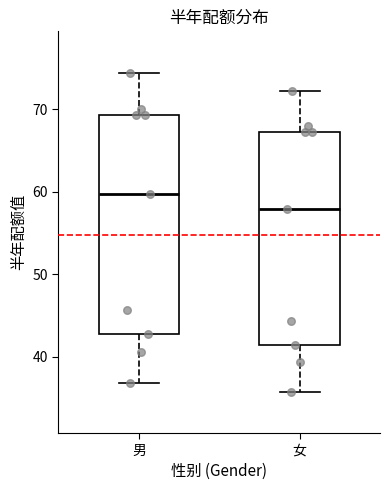

Reading left to right, transcribe this box plot: for each box, give where its median line is, the range the box spans, and where its two whiskers end, as read against the y-axis. The values are not printed on the chart, so give them approximately, as read against the axis.

男: median 60, box 43 to 69, whiskers 37 to 74
女: median 58, box 41 to 67, whiskers 36 to 72